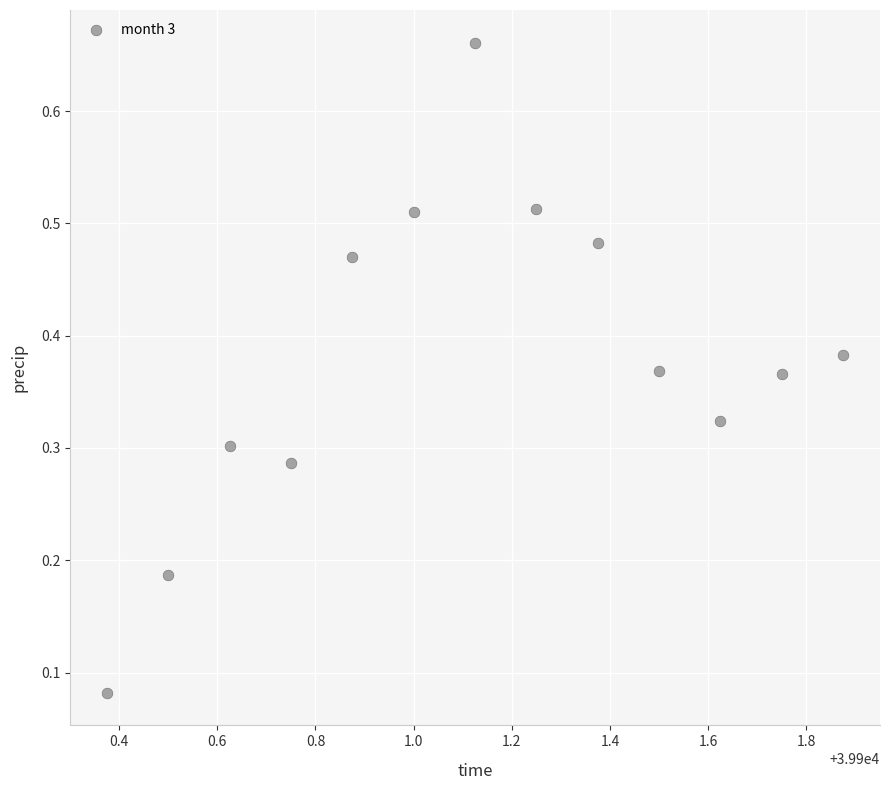

What is the range of X values (max minus min)?

1.5